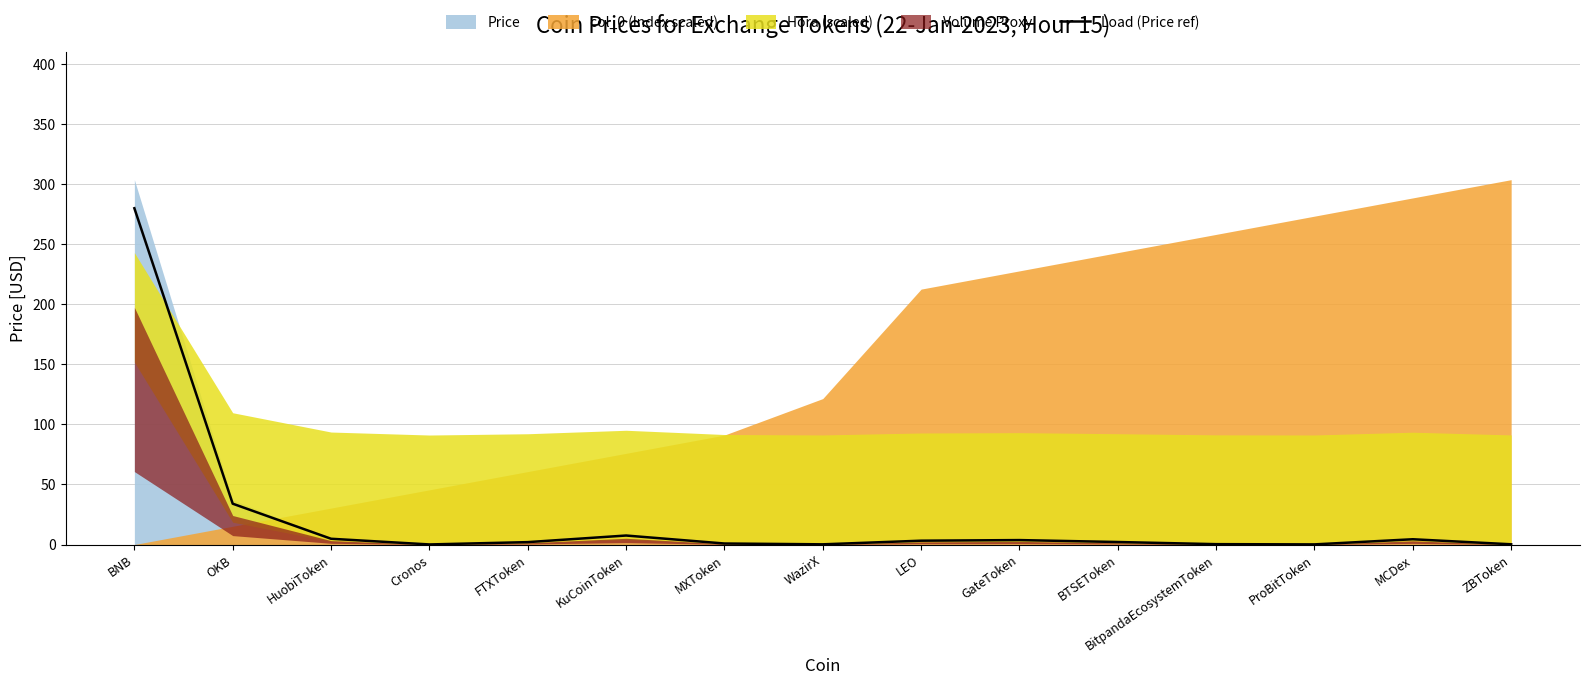

Does the chart display data point markers on the line(s)?

No